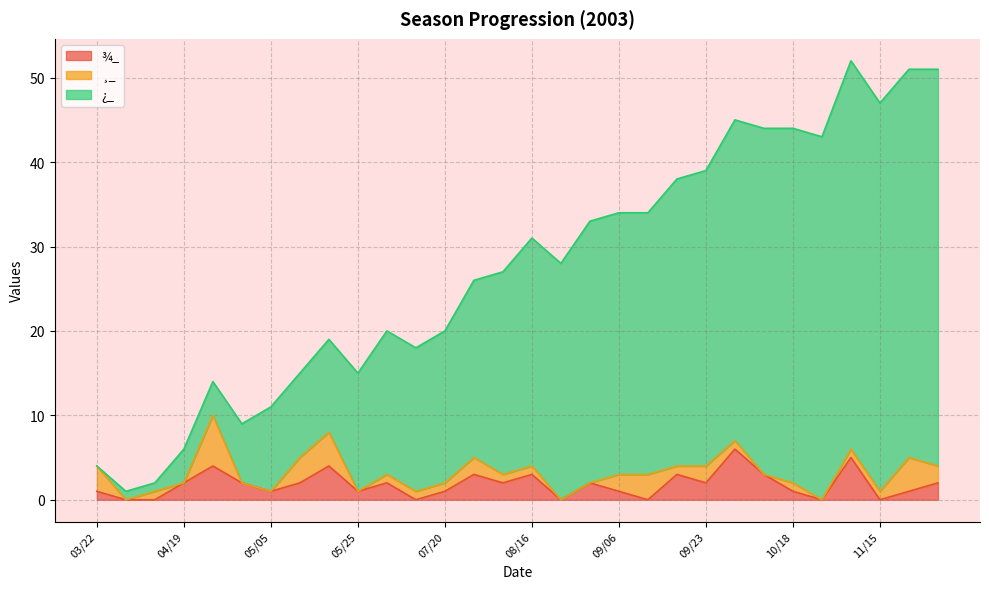

Between 11/15 and 11/29, which series saw the biggest shift?

¿_